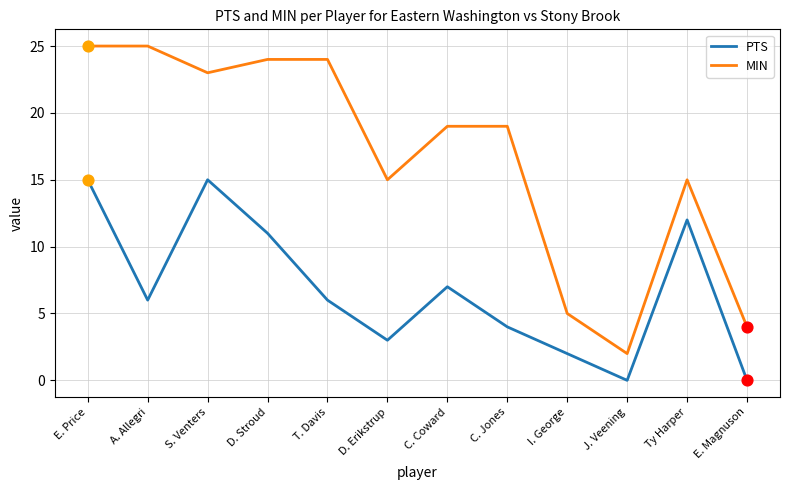

Which series has the widest spread of values?

MIN